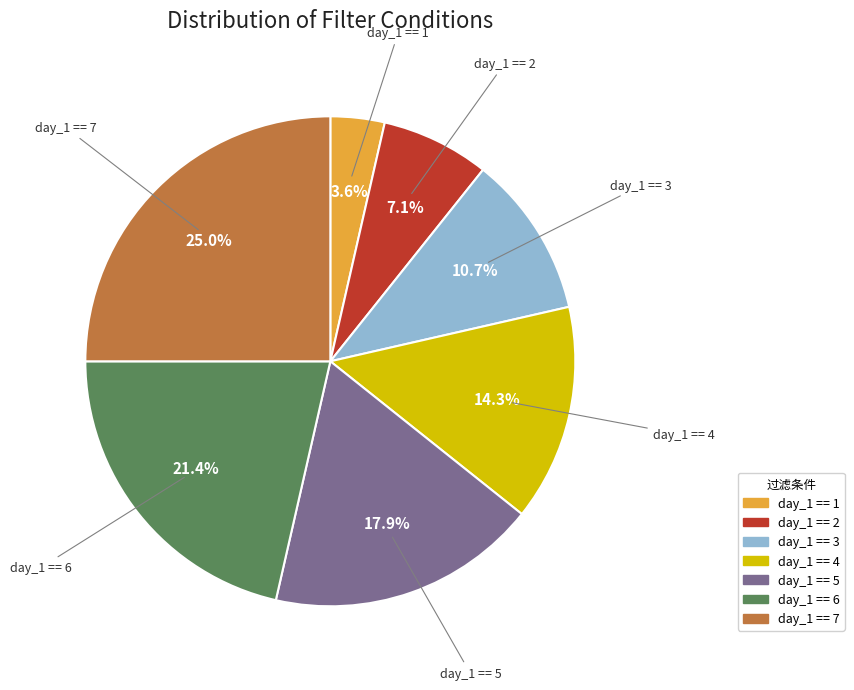

How many slices are in this pie chart?

7